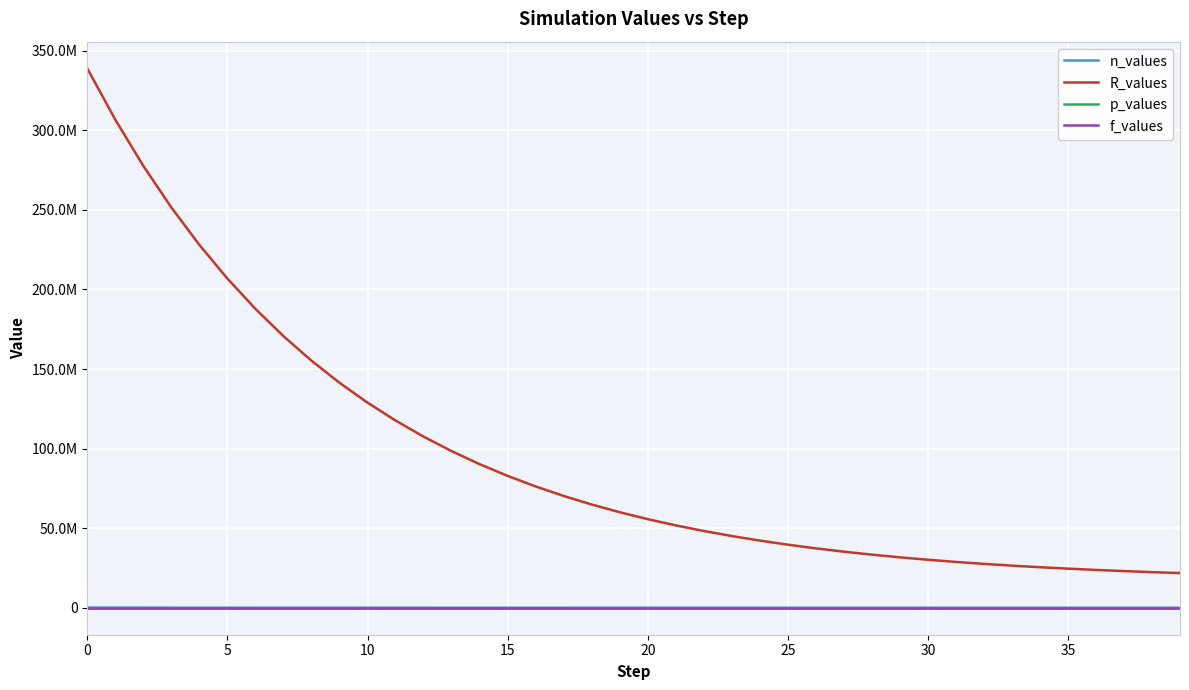

What is the sum of all f_values values?

178518.2